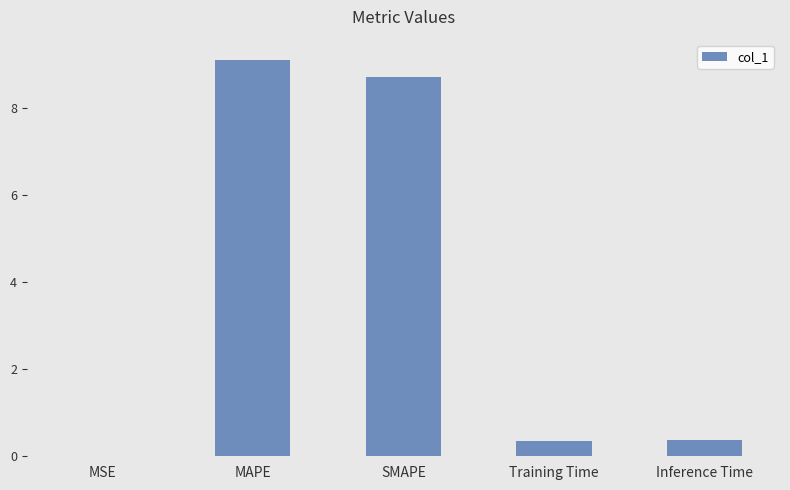

What is the approximate value at Training Time?

0.3